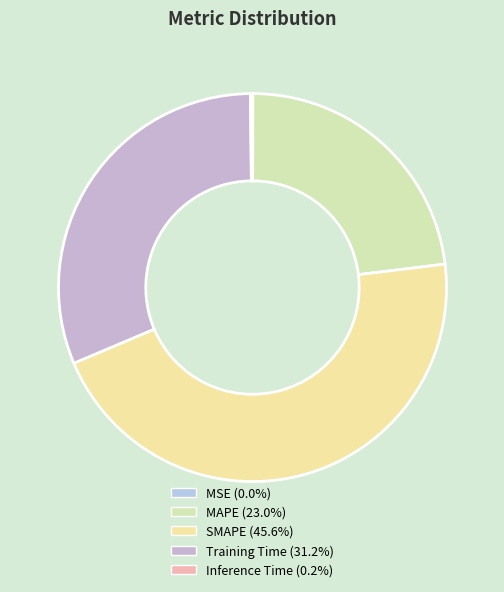

Rank the categories by value from lowest to highest.

MSE, Inference Time, MAPE, Training Time, SMAPE